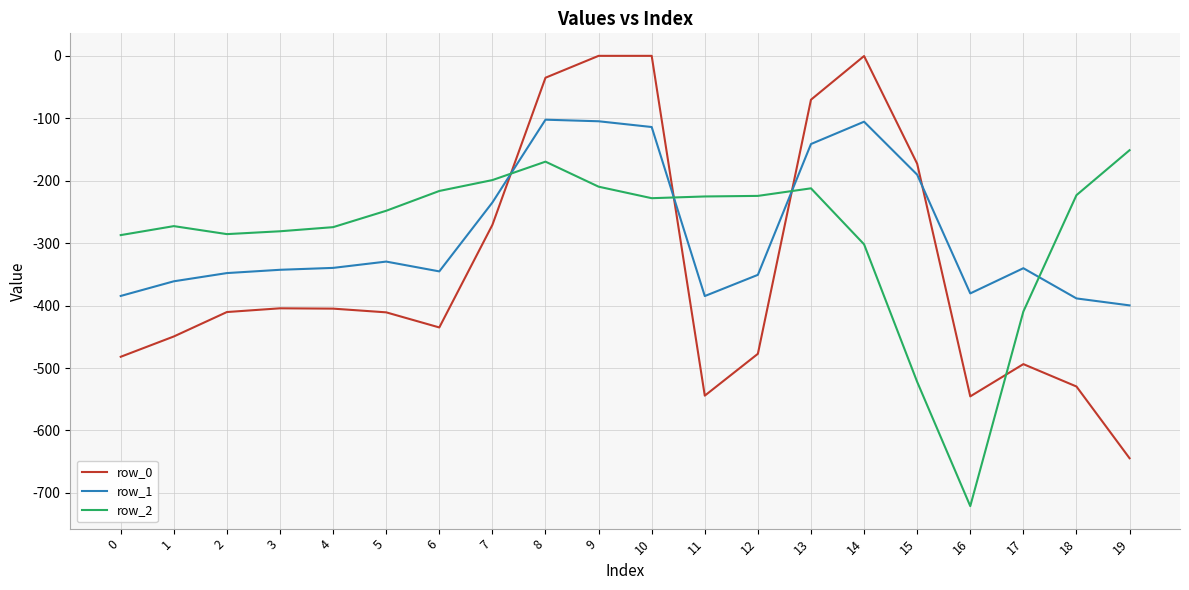

How many intersections are there between row_1 and row_2?

4